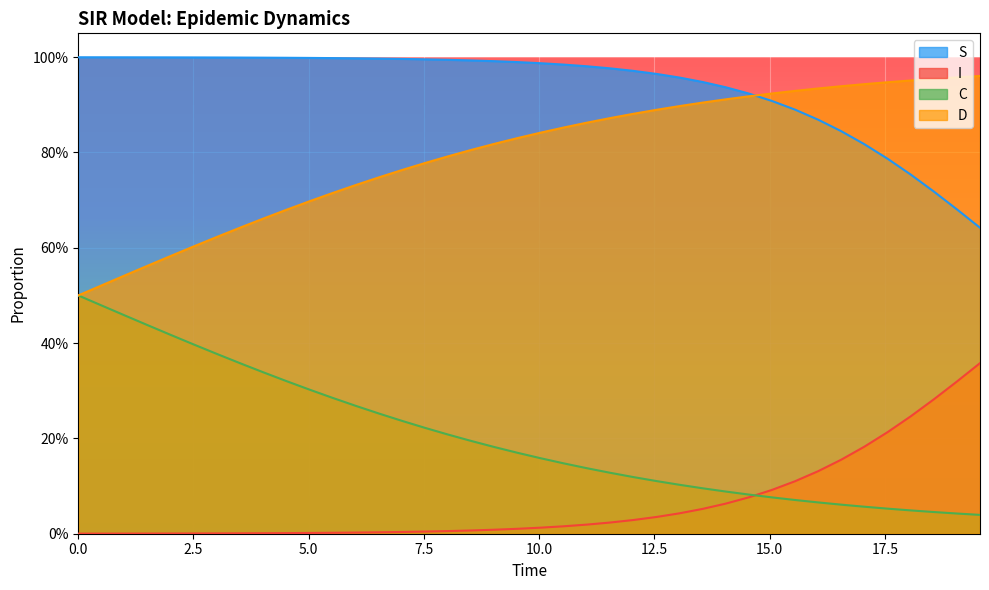

True or false: C has more than 1 interior local peaks.

False